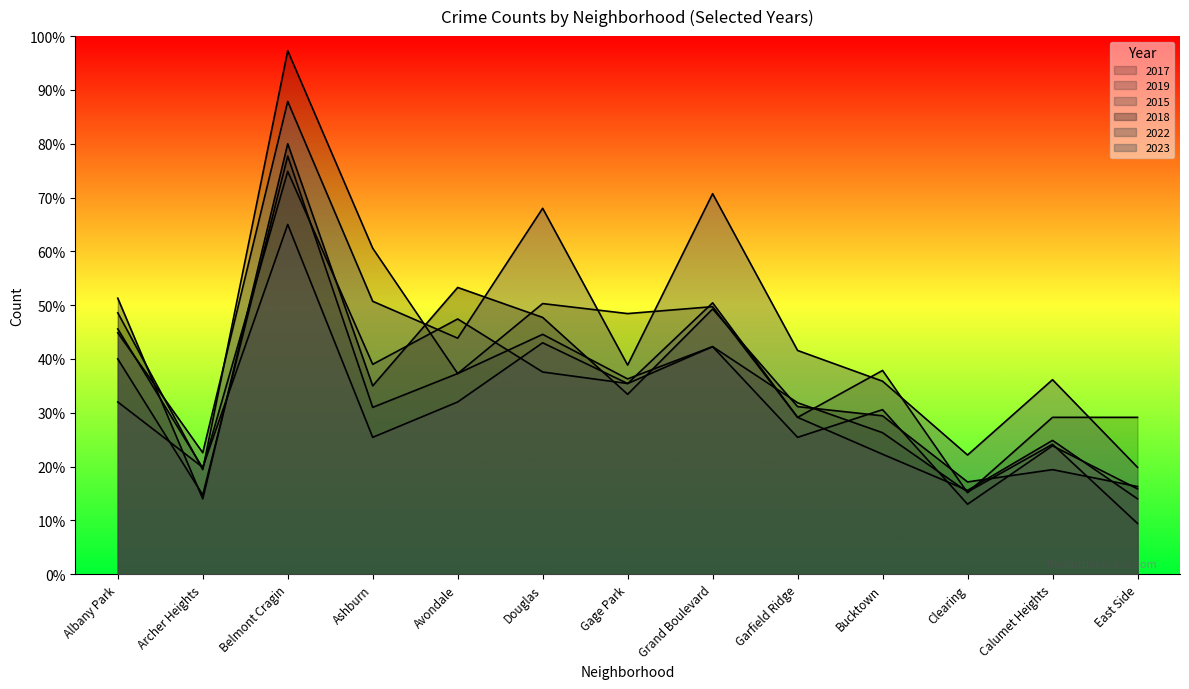

Rank the categories by 2022 value from highest to lowest.

Belmont Cragin, Grand Boulevard, Douglas, Gage Park, Albany Park, Avondale, Garfield Ridge, Ashburn, Calumet Heights, Bucktown, Archer Heights, Clearing, East Side